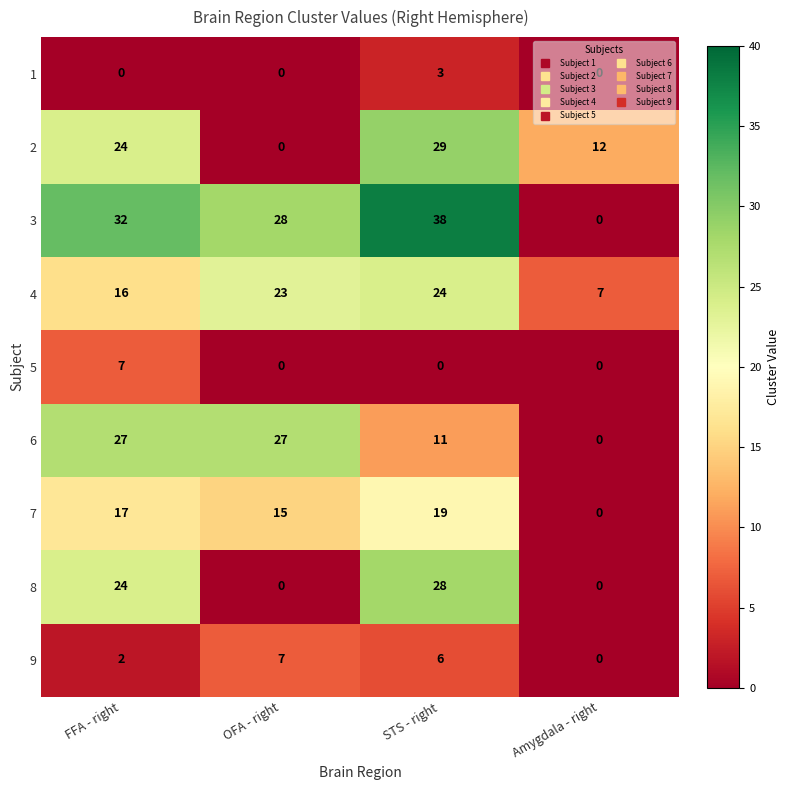

Which series has the widest spread of values?

3